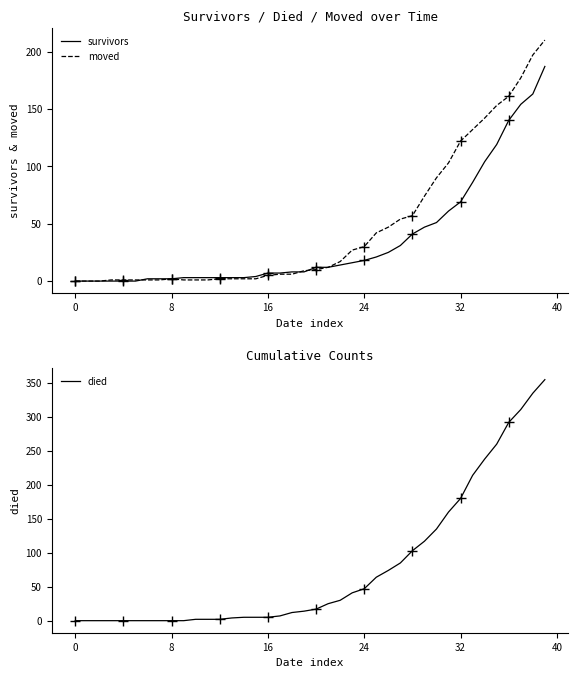

Which category has the highest value across all series?

39